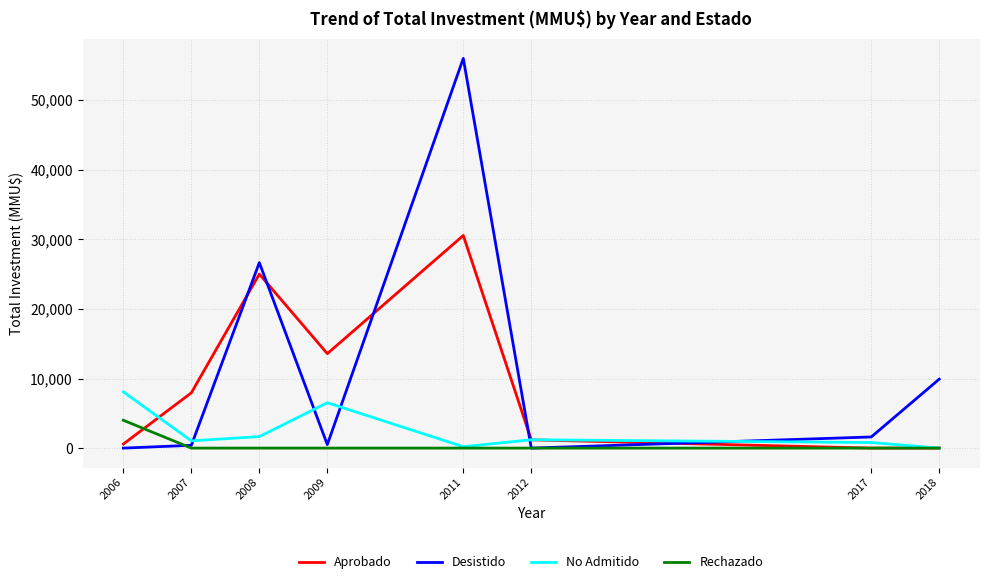

Is it true that Aprobado equals 20137 at 2009?

False